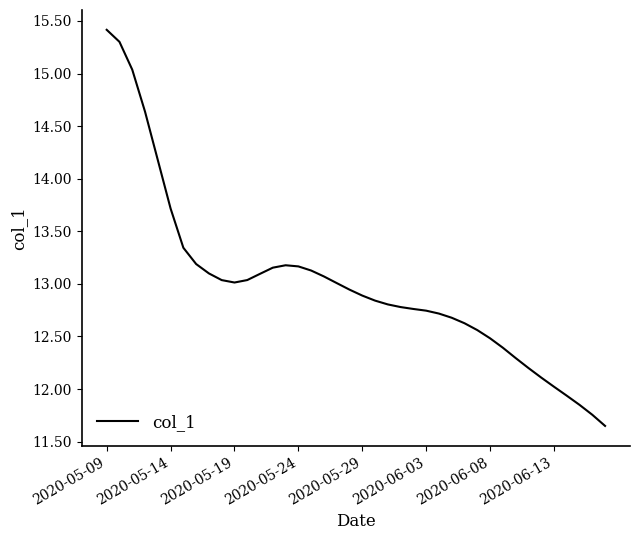

What is the difference between the maximum and minimum values?

3.8